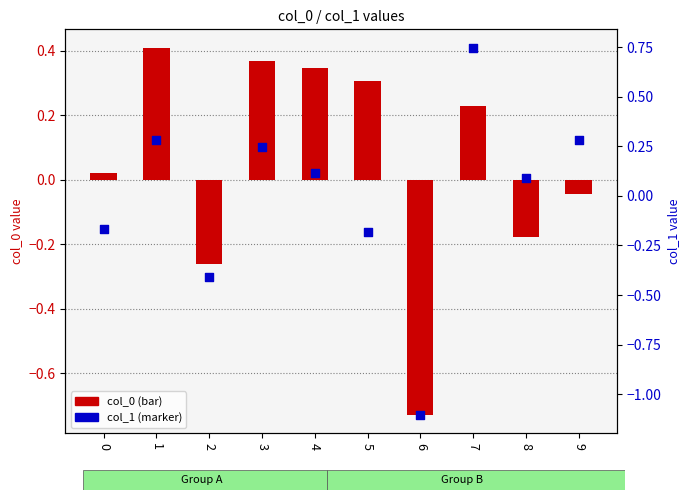

At how many categories does at least one series exceed 0?

8